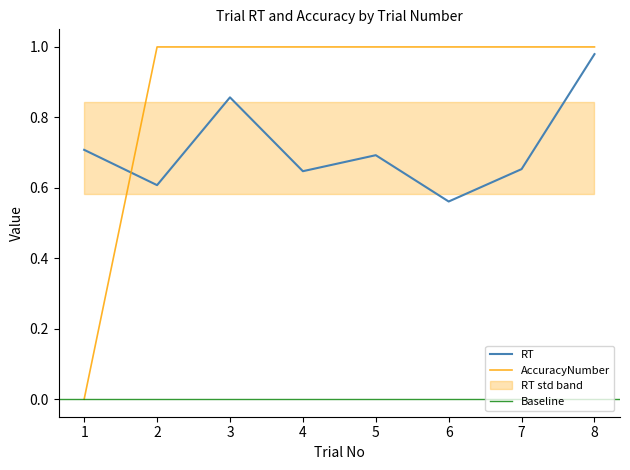

The RT series shows 0.7 at 5. True or false?

True